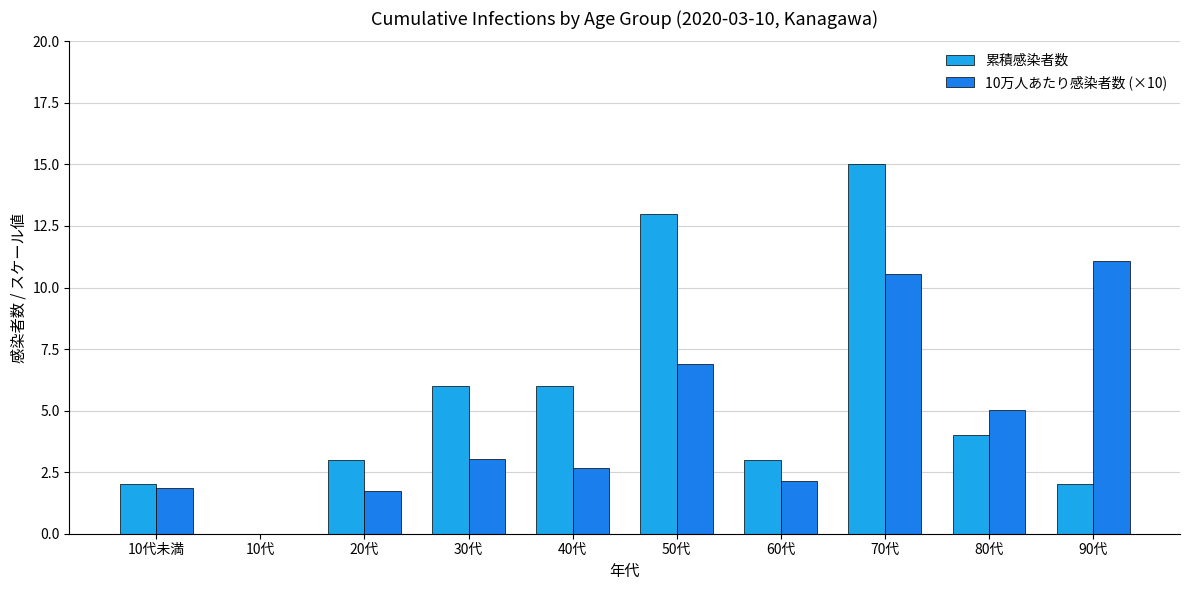

At which label does 10万人あたり感染者数 (×10) reach its peak?

90代